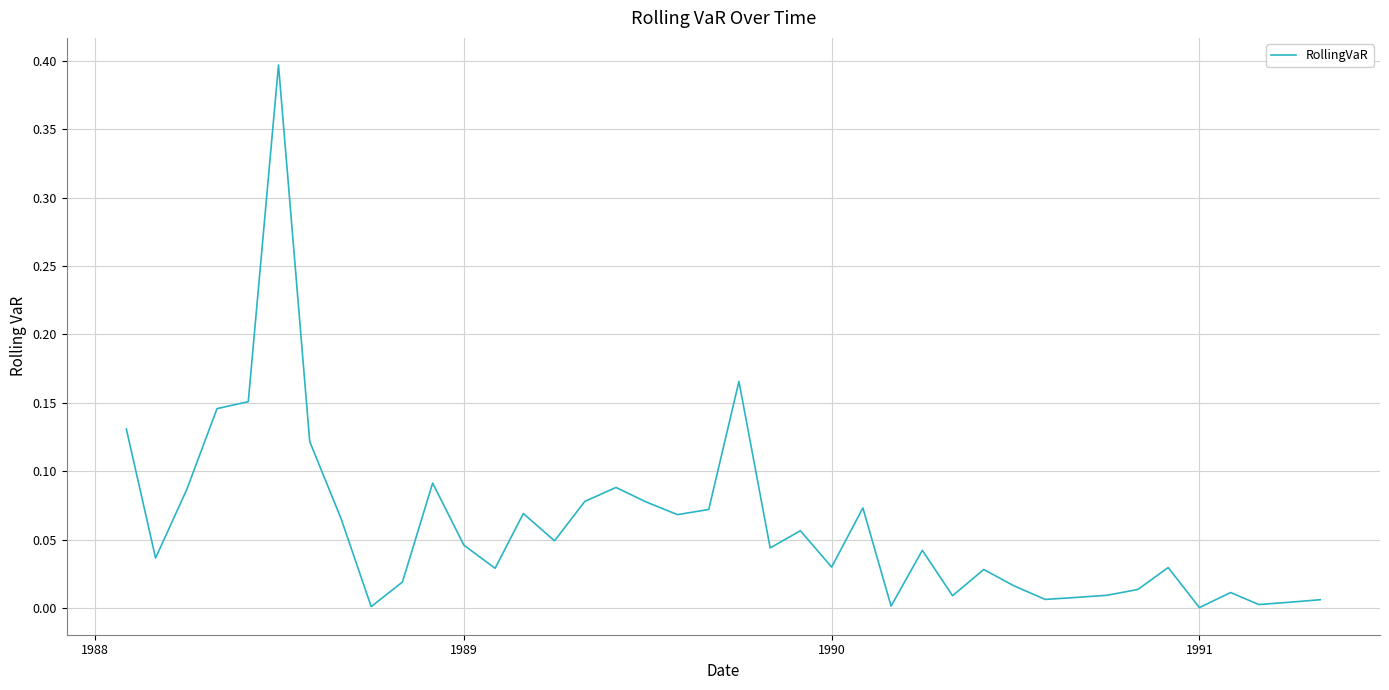

What is the greatest value displayed?

0.4